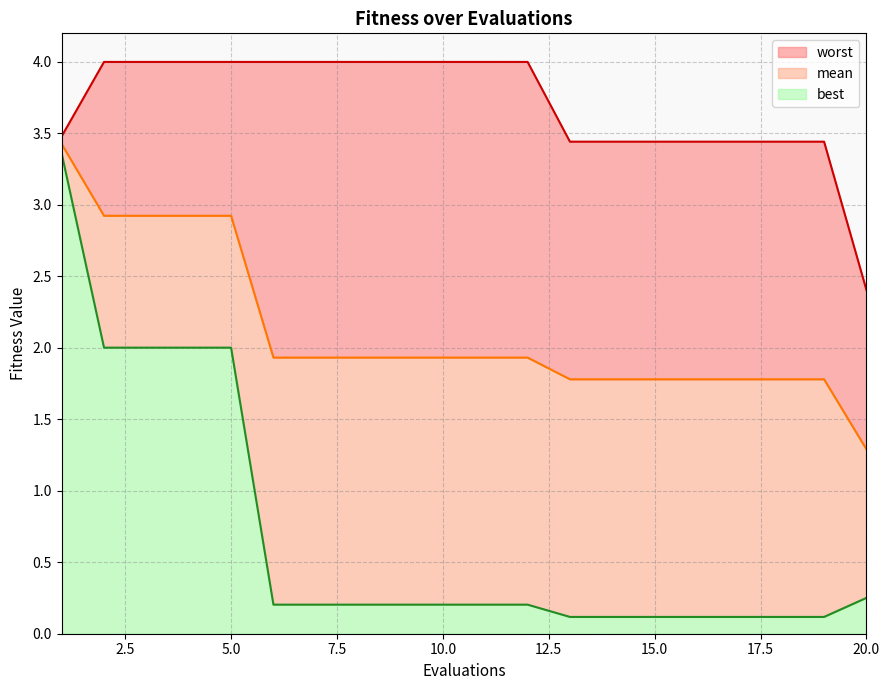

What is the average value of the best series?

0.7